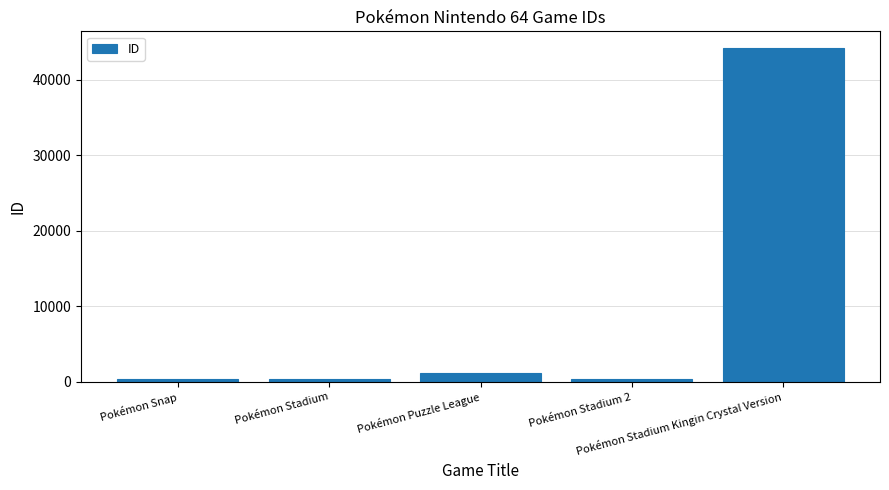

What is the difference between the maximum and second lowest values?

43801